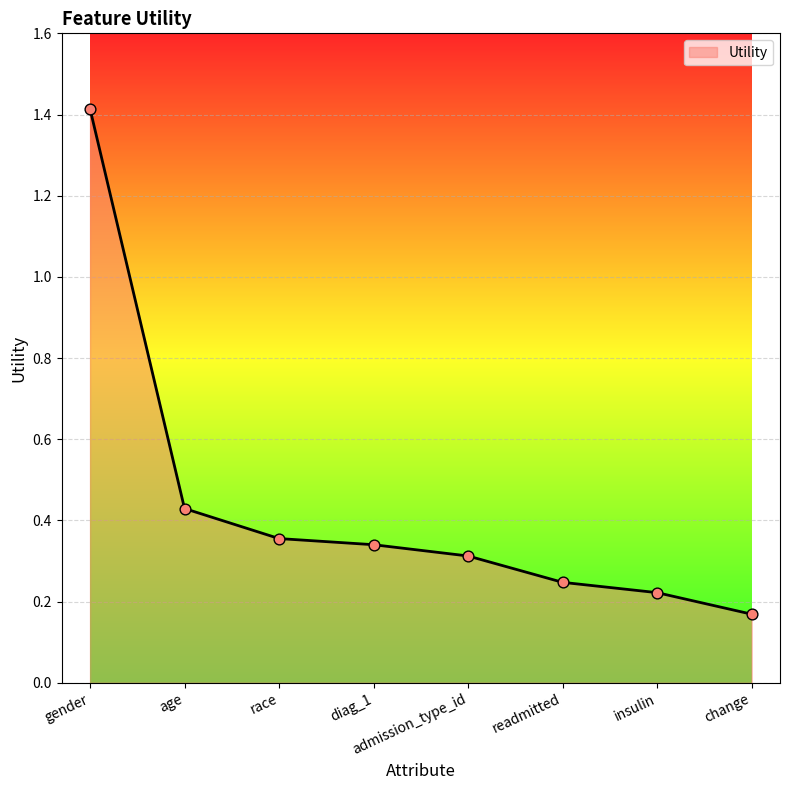

Between gender and readmitted, which is larger?

gender